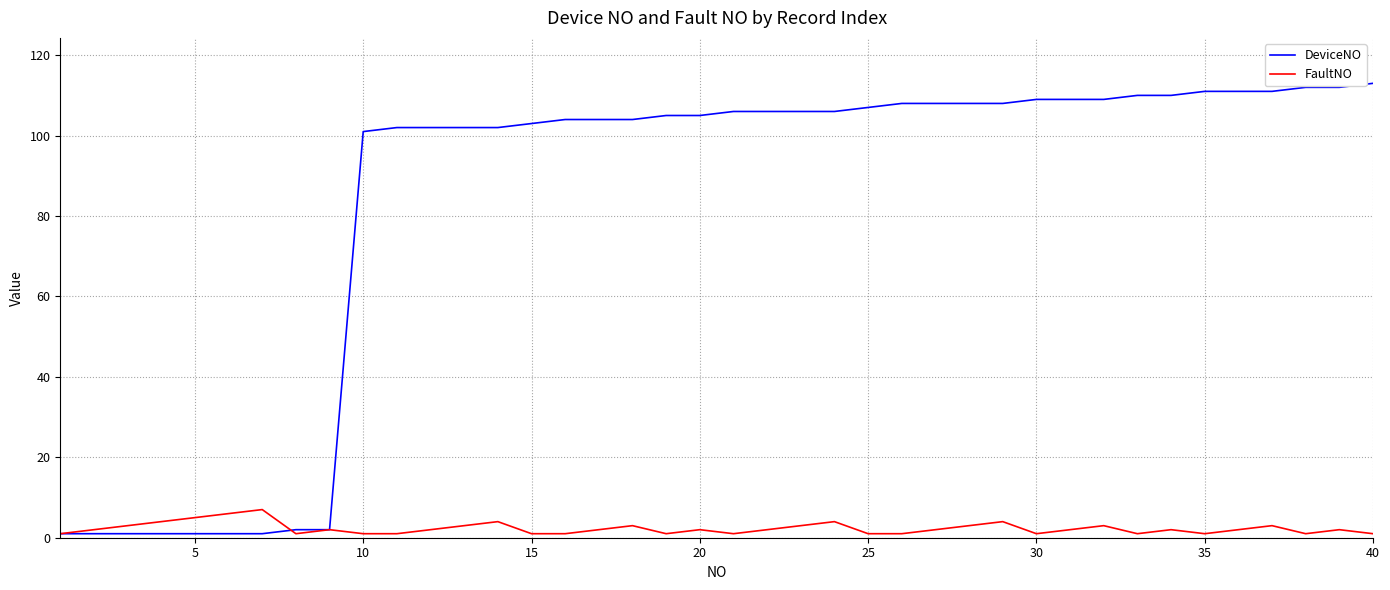

What is the highest value of the FaultNO series?

7